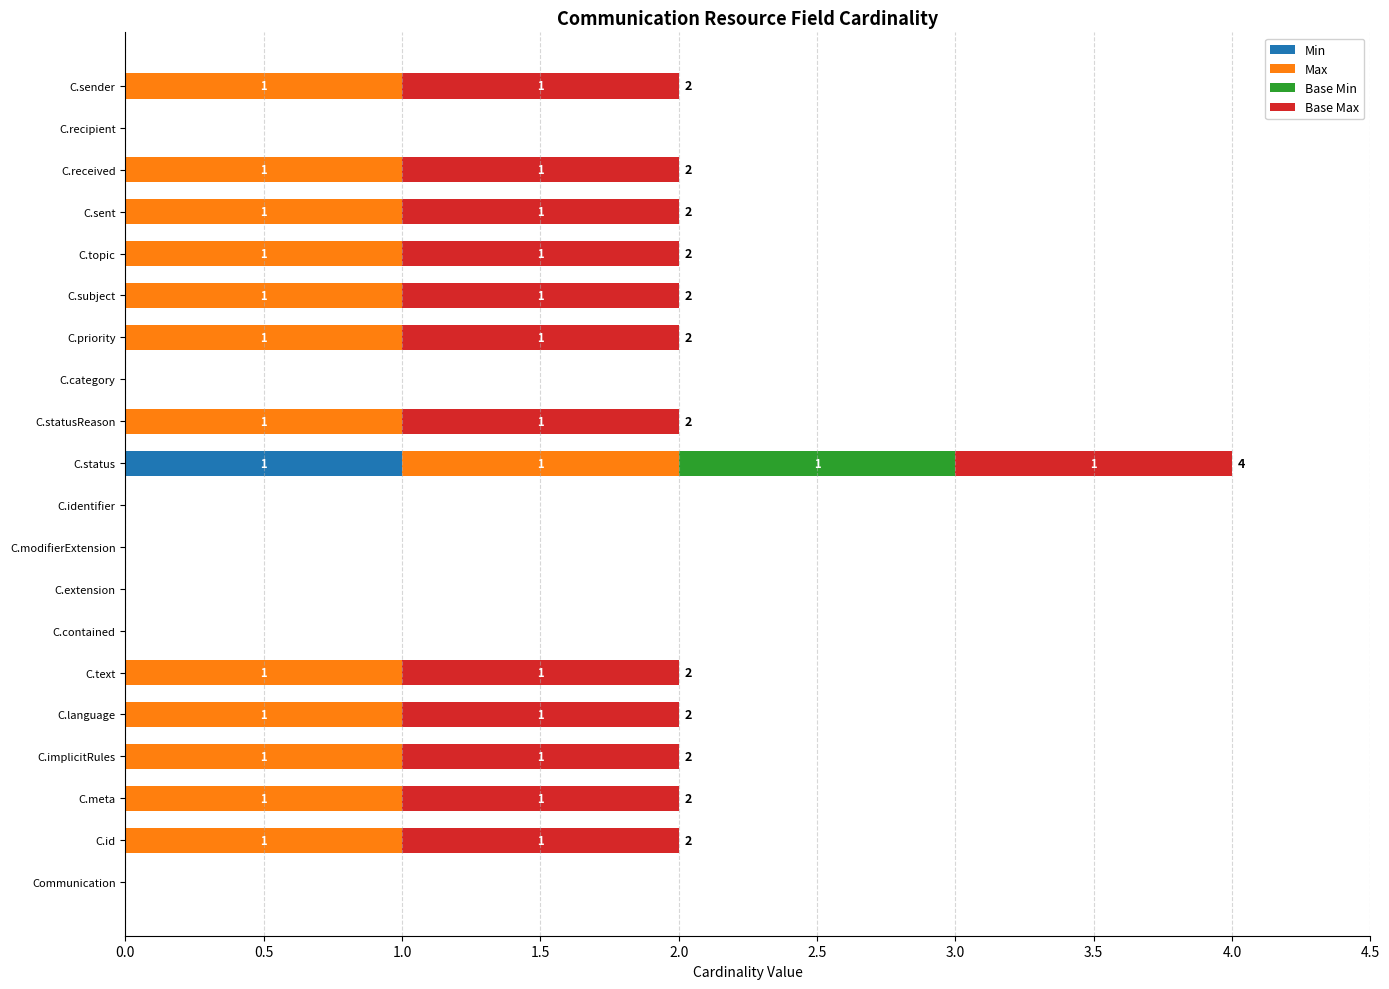

How many values in Min are above zero?

1